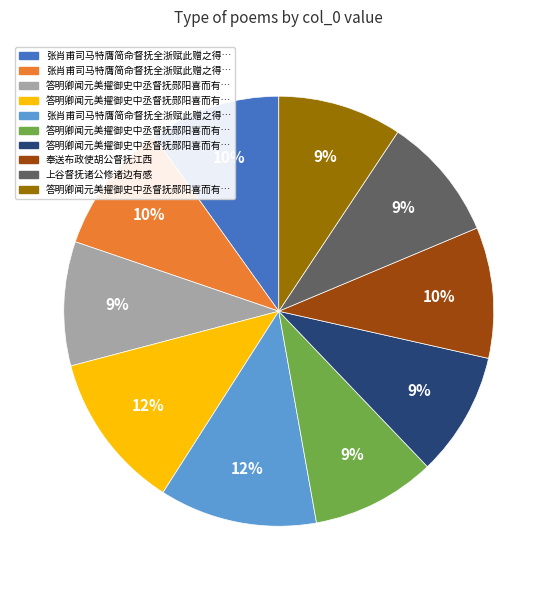

To the nearest percent, what is the average slice percentage?

10%